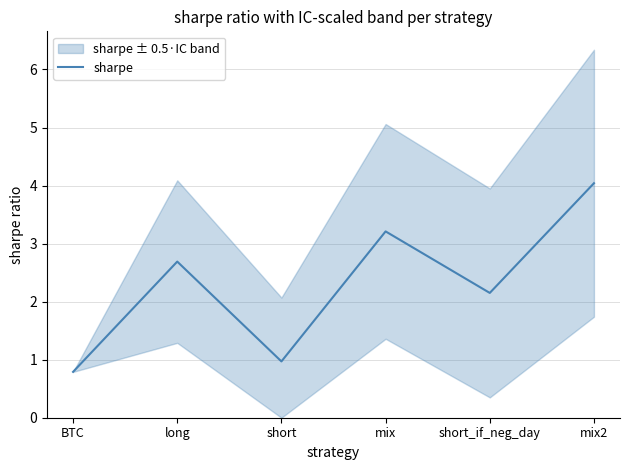

List the labels in order of value, largest first.

mix2, mix, long, short_if_neg_day, short, BTC